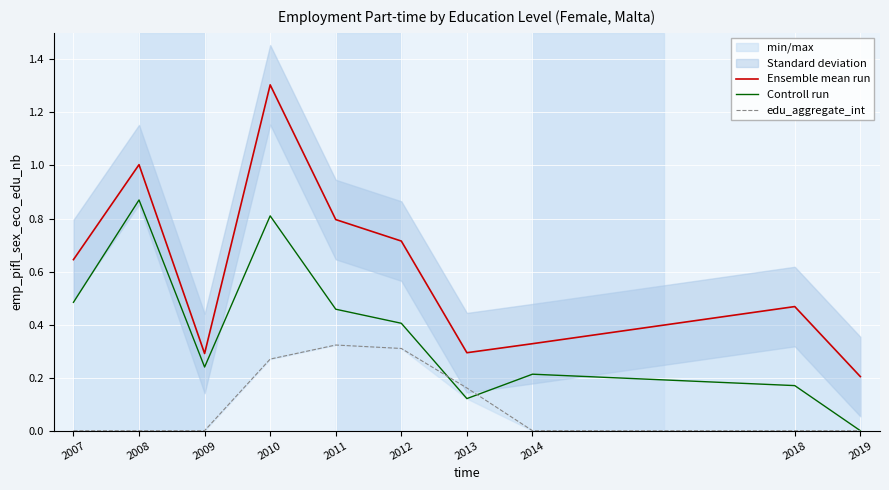

Which has a higher value, 2019 or 2007?

2007